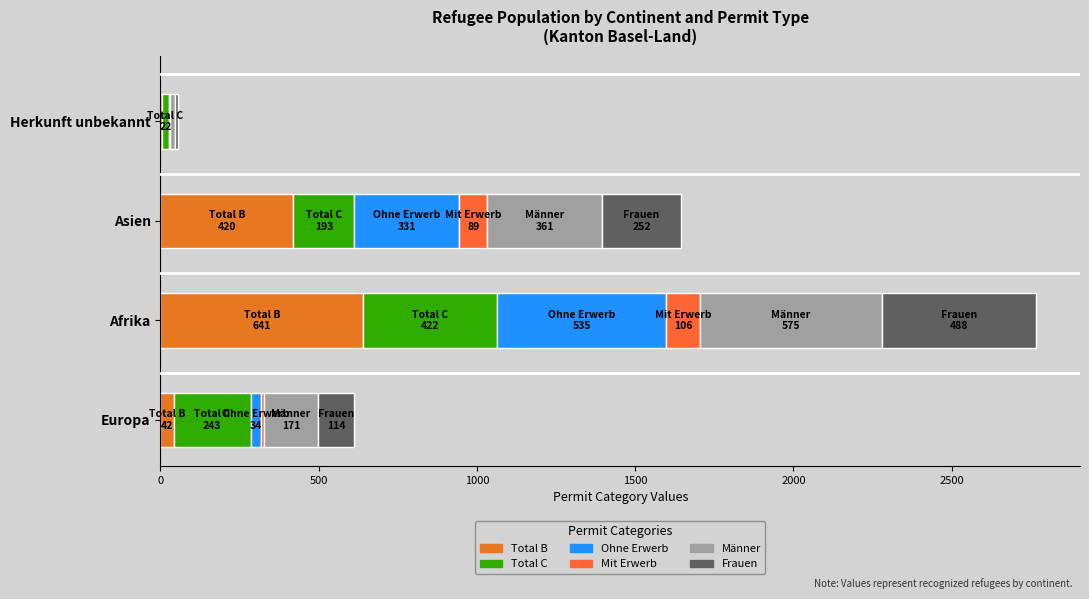

What are all the series names shown in the legend?

Total B, Total C, Ohne Erwerb, Mit Erwerb, Männer, Frauen